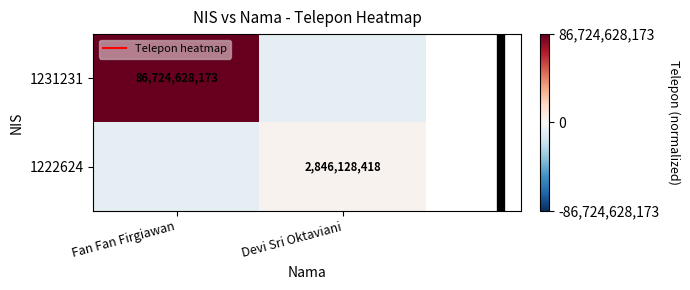

Which category has the lowest value across all series?

Devi Sri Oktaviani